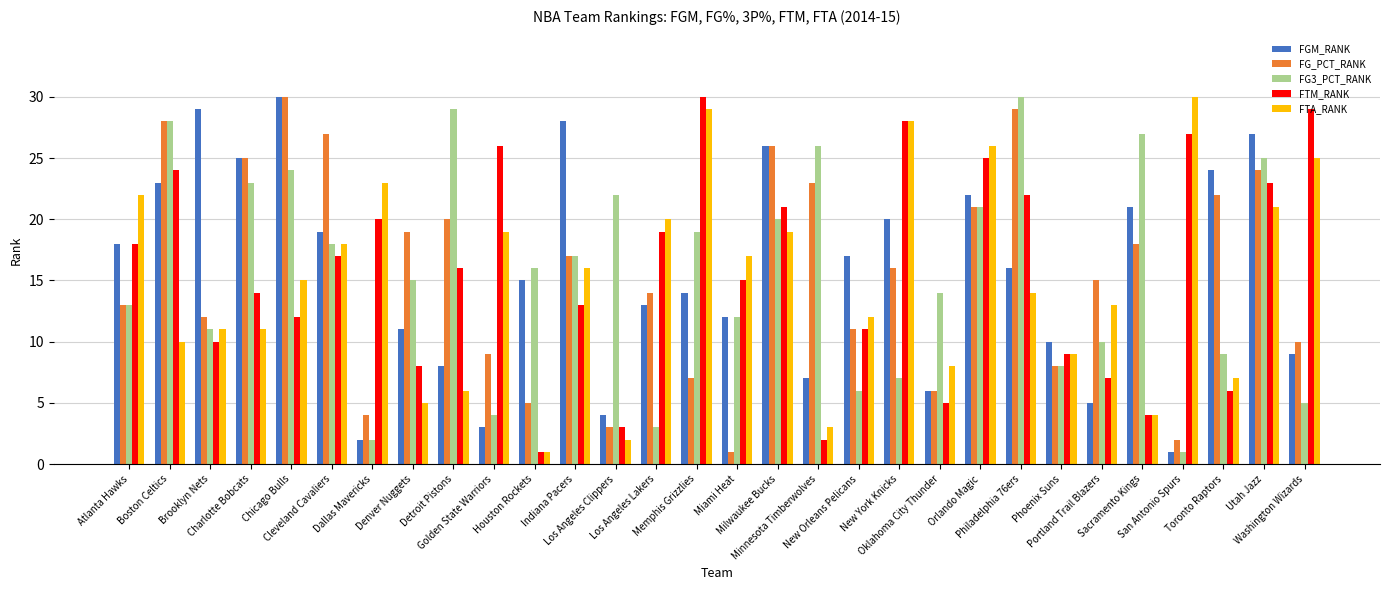

Between Denver Nuggets and Indiana Pacers, which series saw the biggest shift?

FGM_RANK